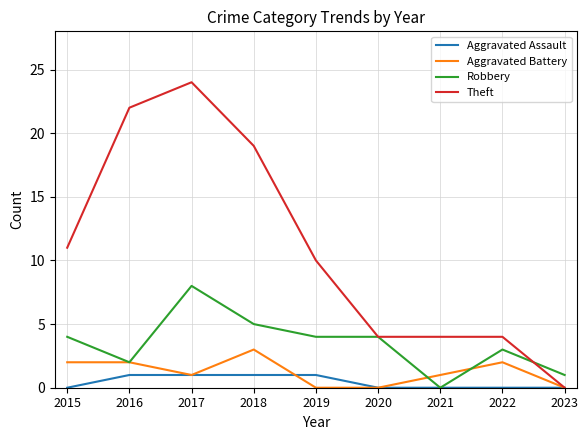

What is the sum of all Aggravated Assault values?

4